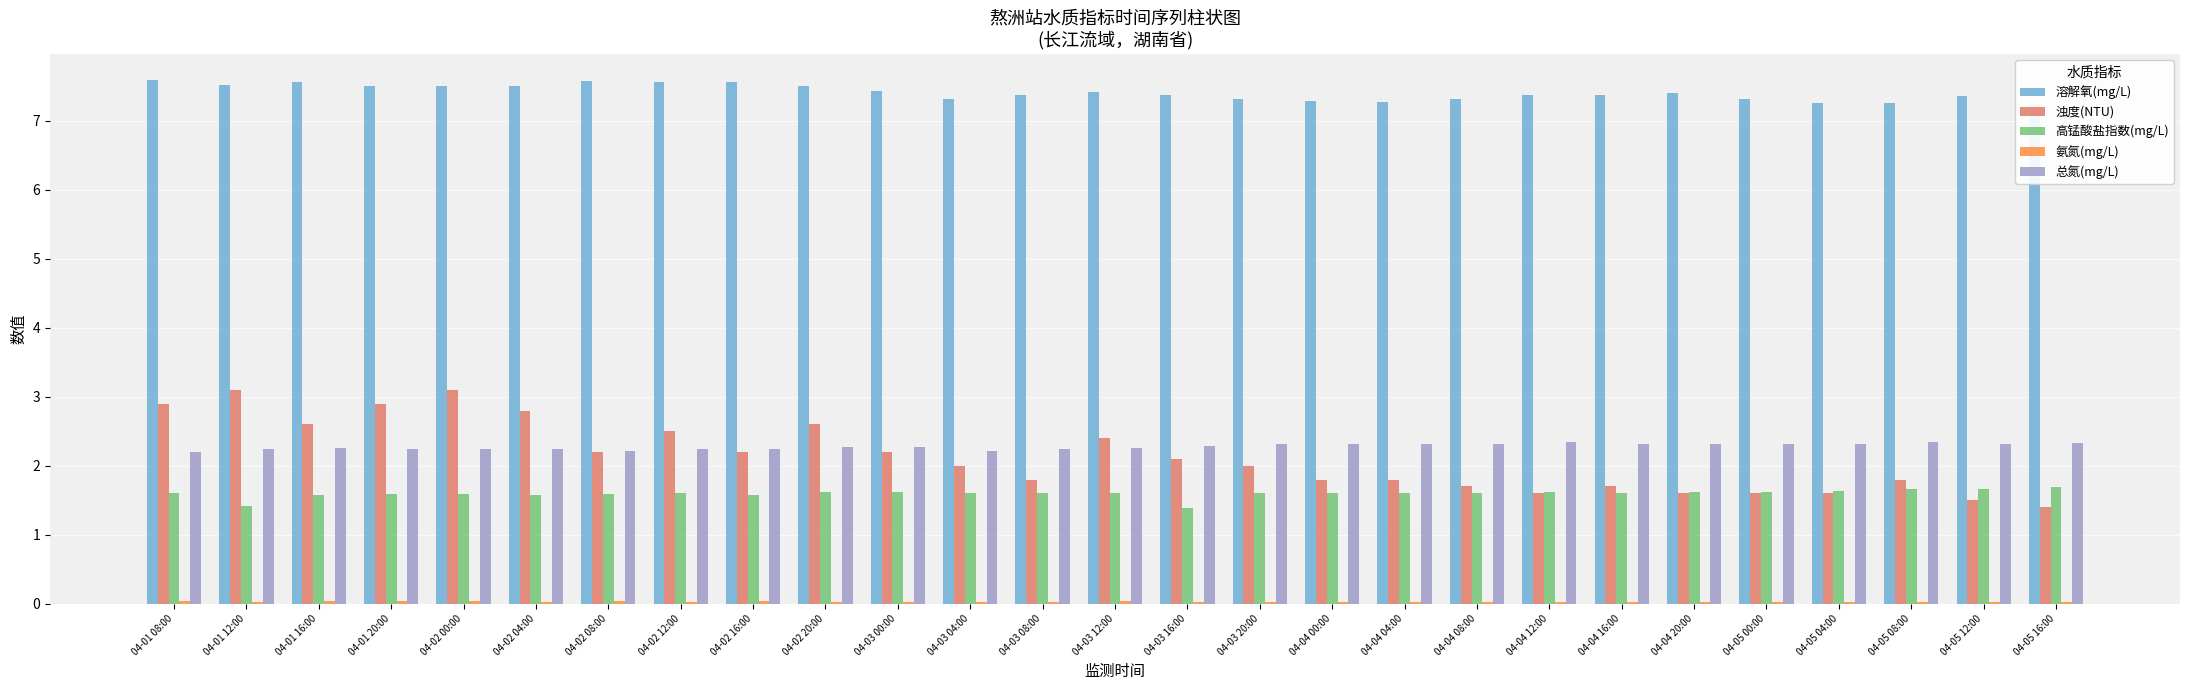

What is the label of the 18th bar from the left?

04-04 04:00